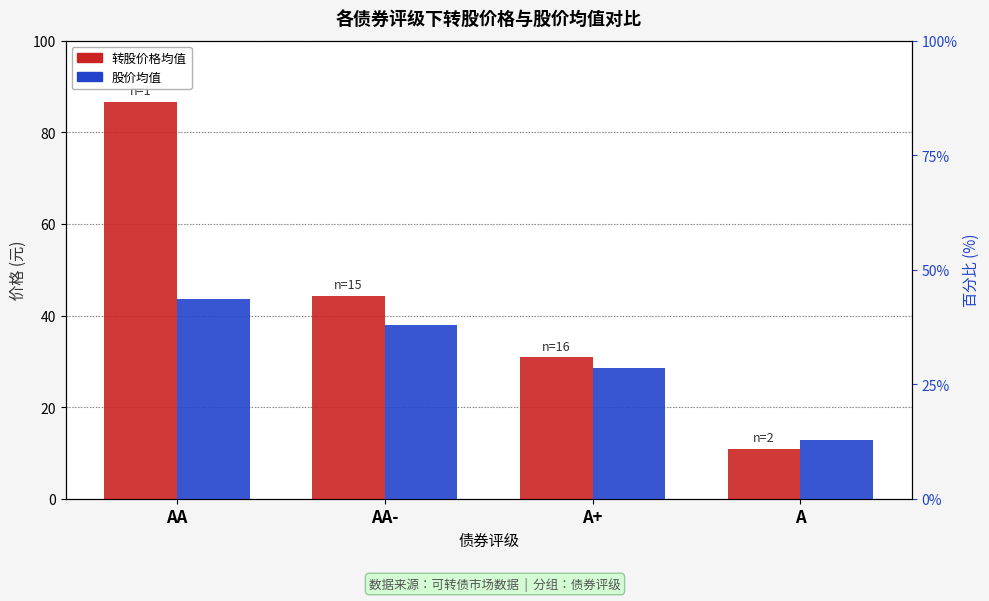

True or false: 转股价格均值 has a value of 9.5 at A+.

False